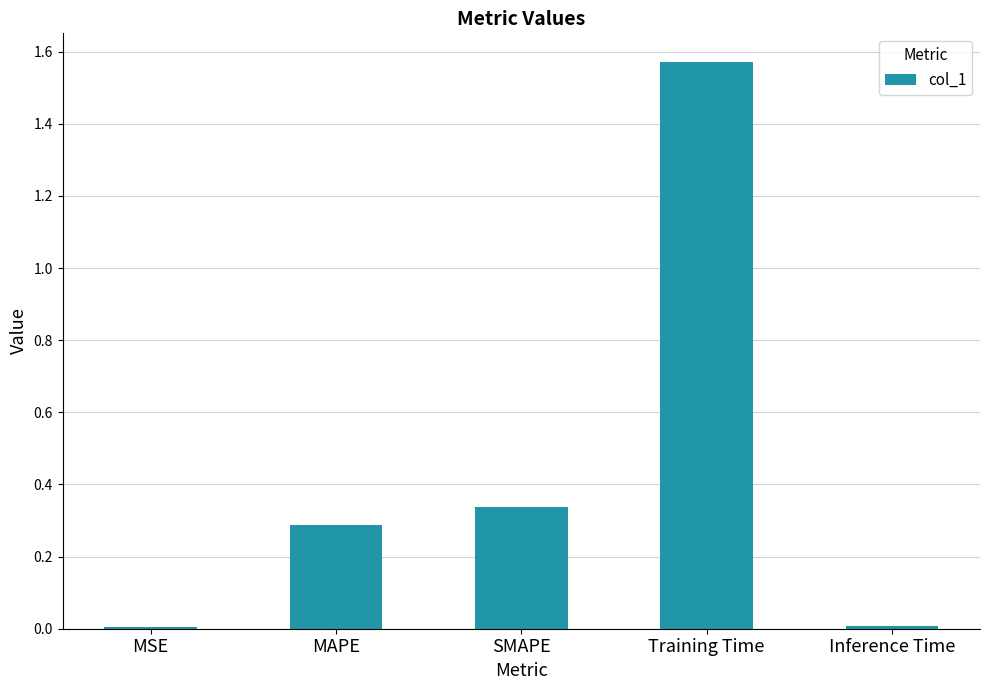

Is it true that the value at SMAPE is 0.1?

False